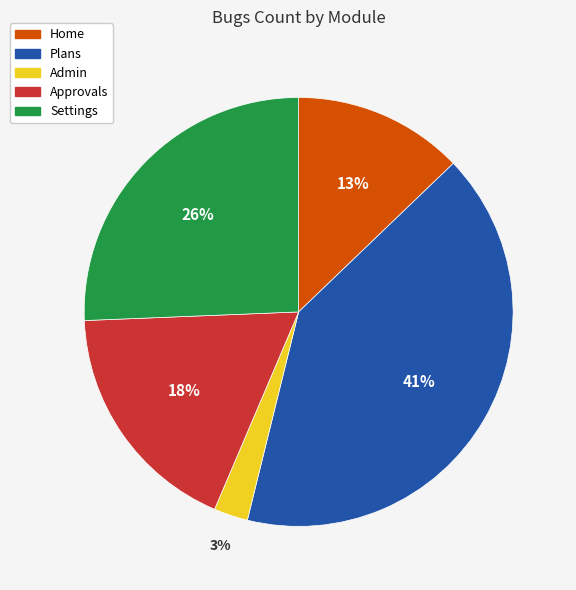

How many slices are in this pie chart?

5